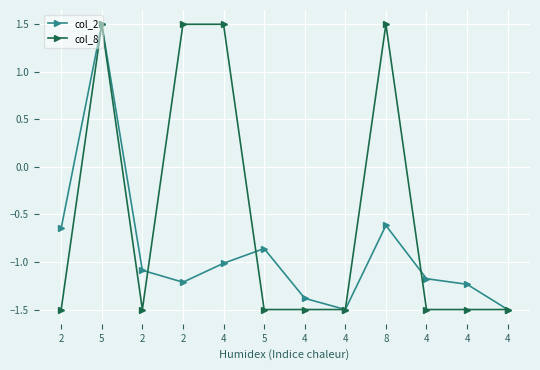

How many negative values does the col_2 series have?

11